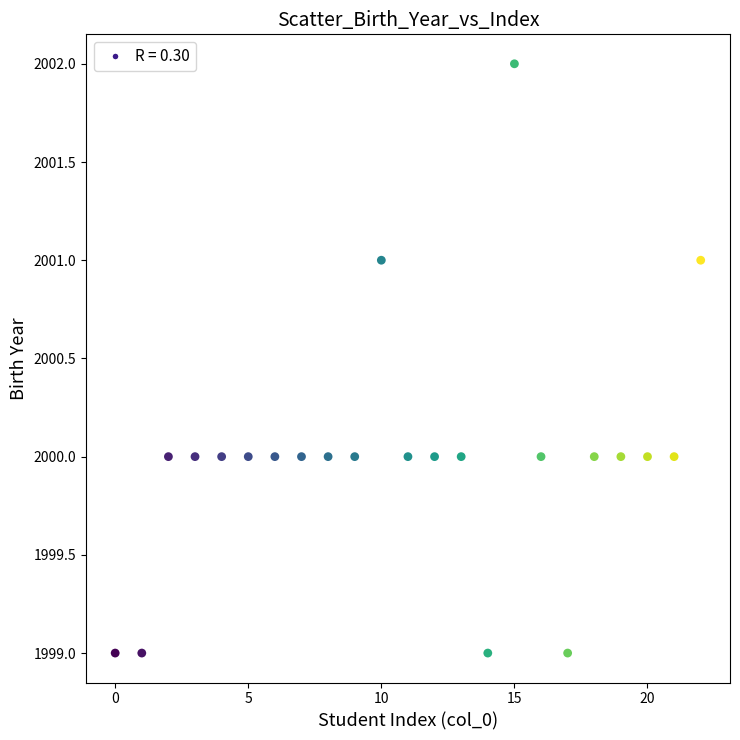

What is the range of Y values (max minus min)?

3